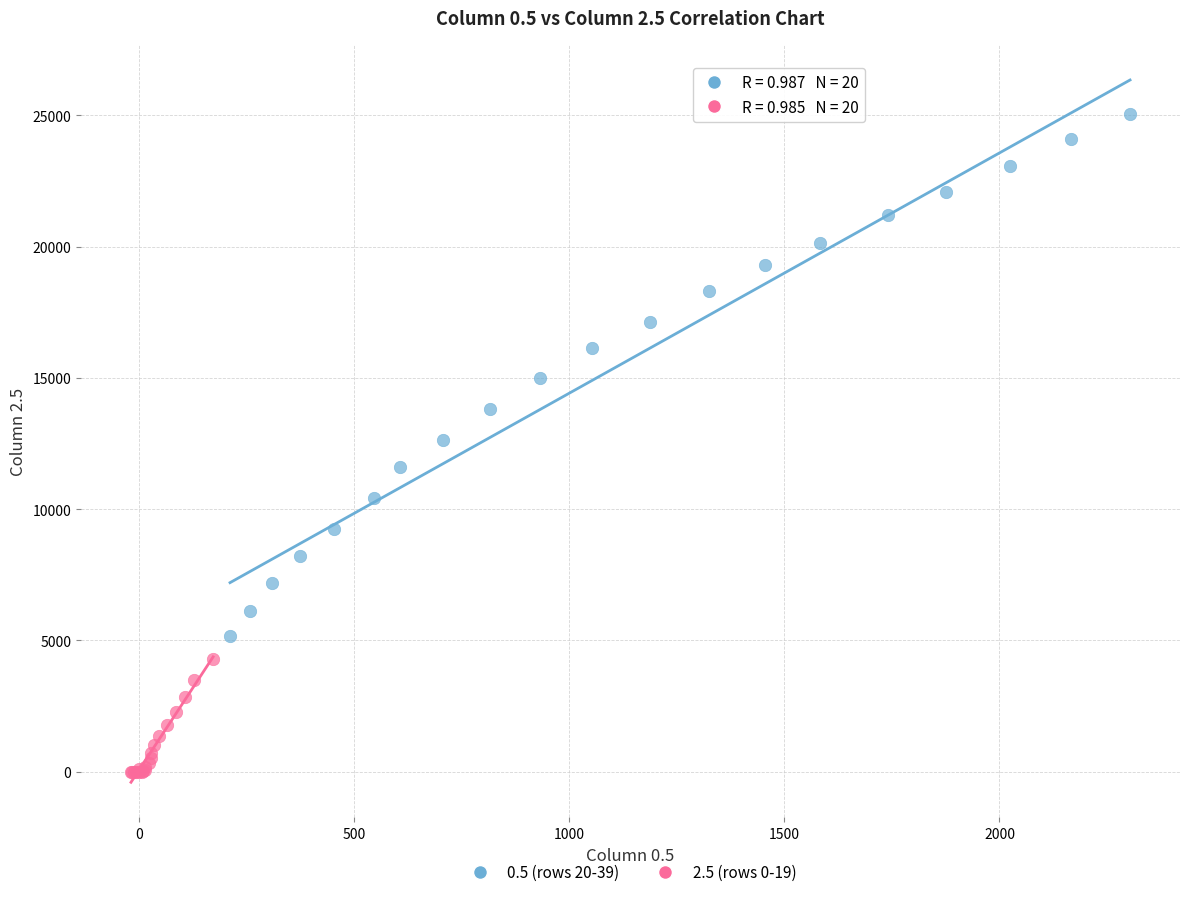

What are all the series names shown in the legend?

0.5 (rows 20-39), 2.5 (rows 0-19)